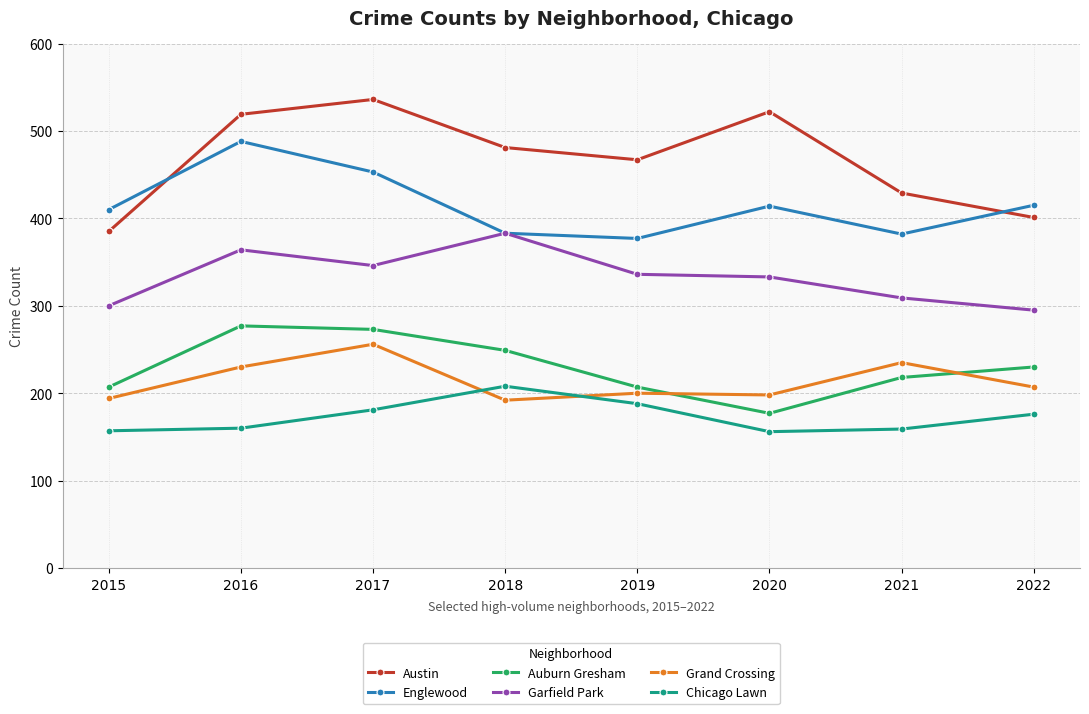

What is the spread (max minus min) of values at 2020?

366